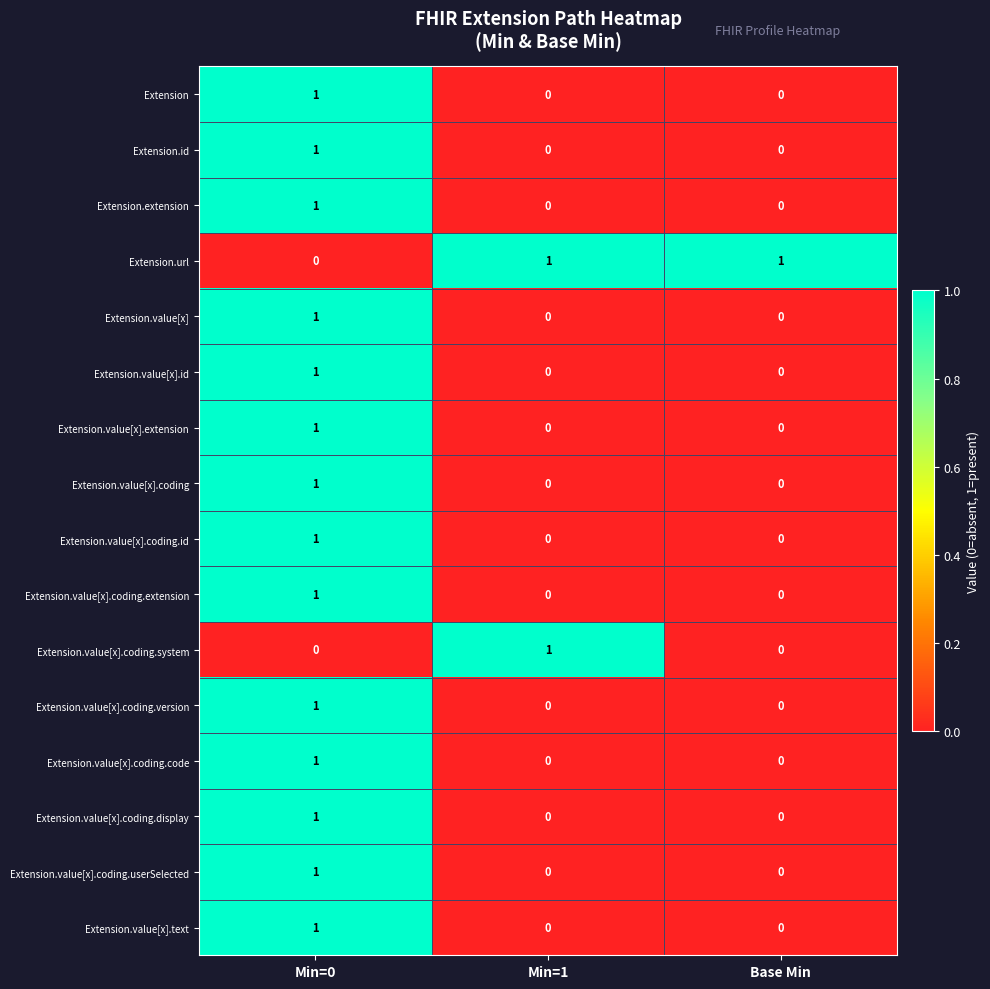

The Extension.value[x].coding series shows 1 at Min=0. True or false?

True